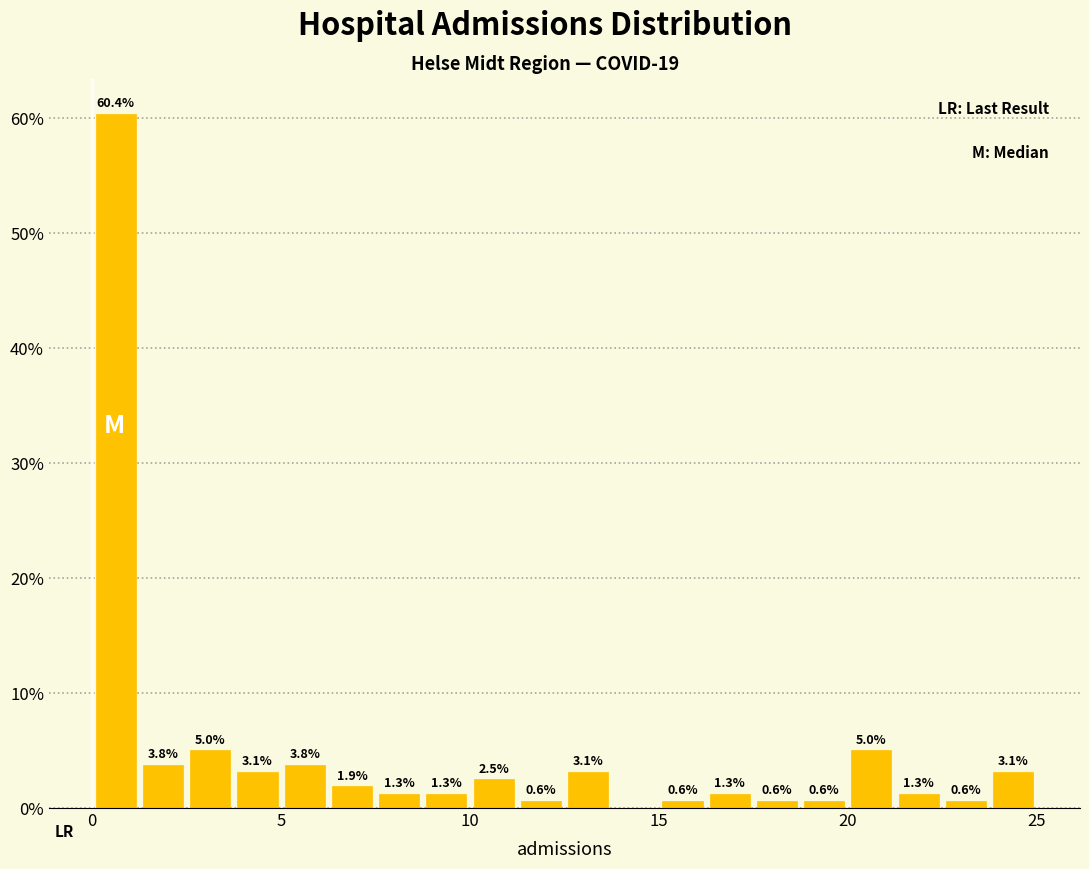

Read against the x-axis, roughly where is the centre of the tallest bar?

0.5